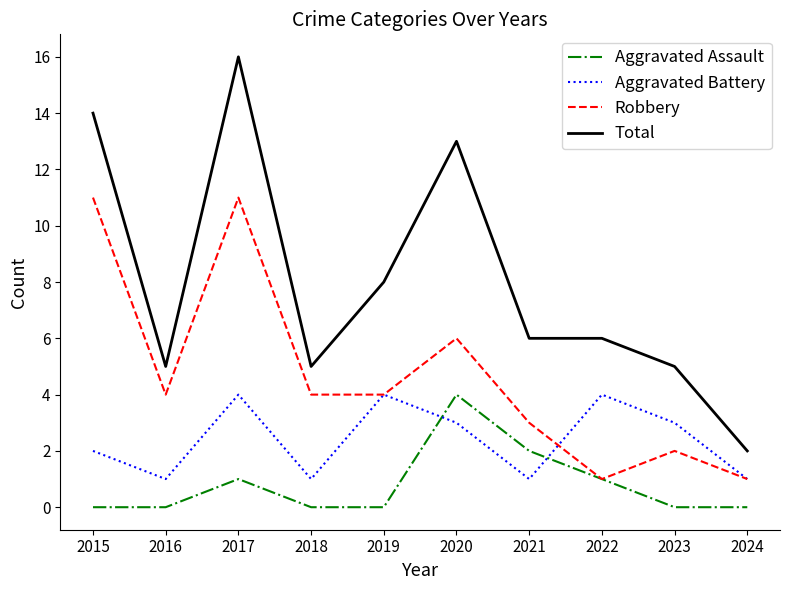

What is the difference between the second highest and second lowest values in the Aggravated Assault series?

2